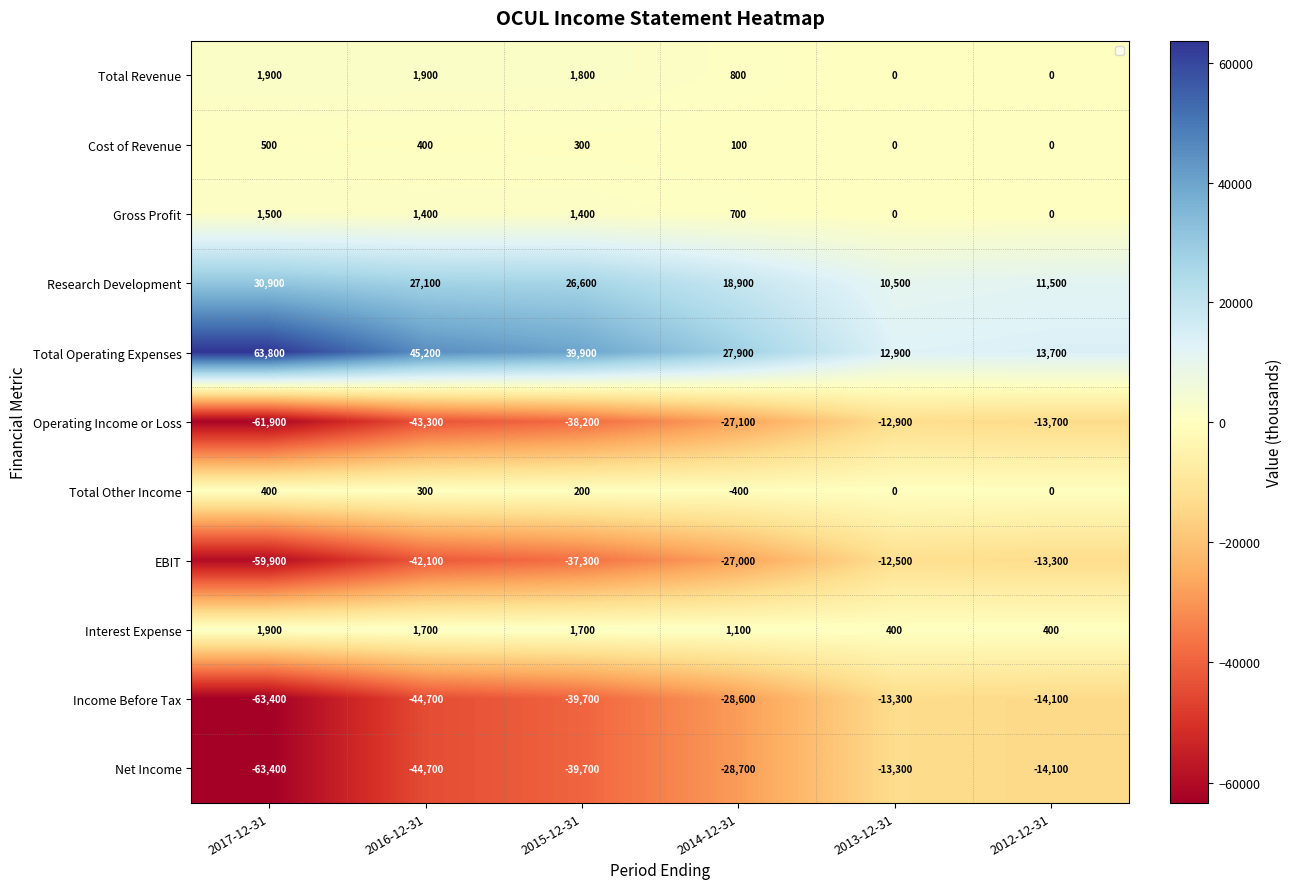

What is the greatest value displayed?

63800